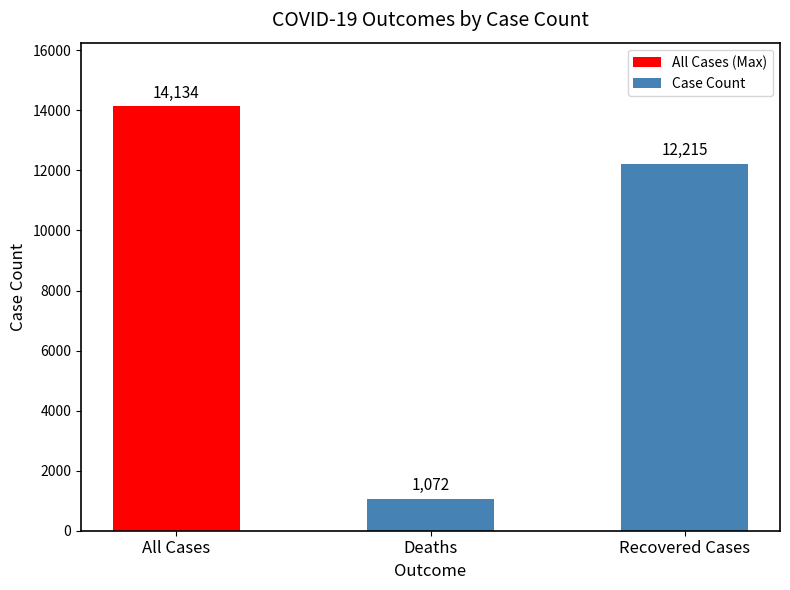

What is the difference between the maximum and minimum values?

13062